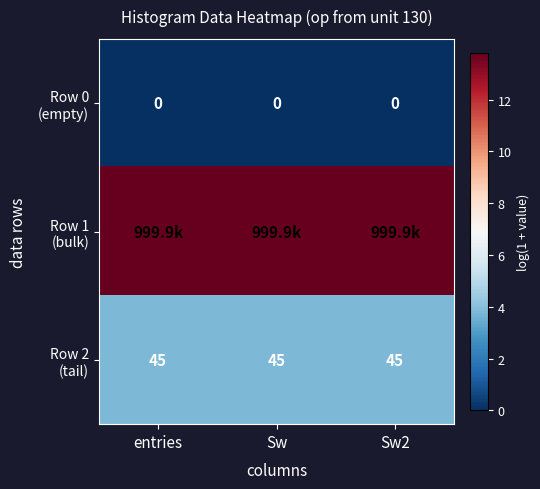

At how many categories does at least one series exceed 11?

3